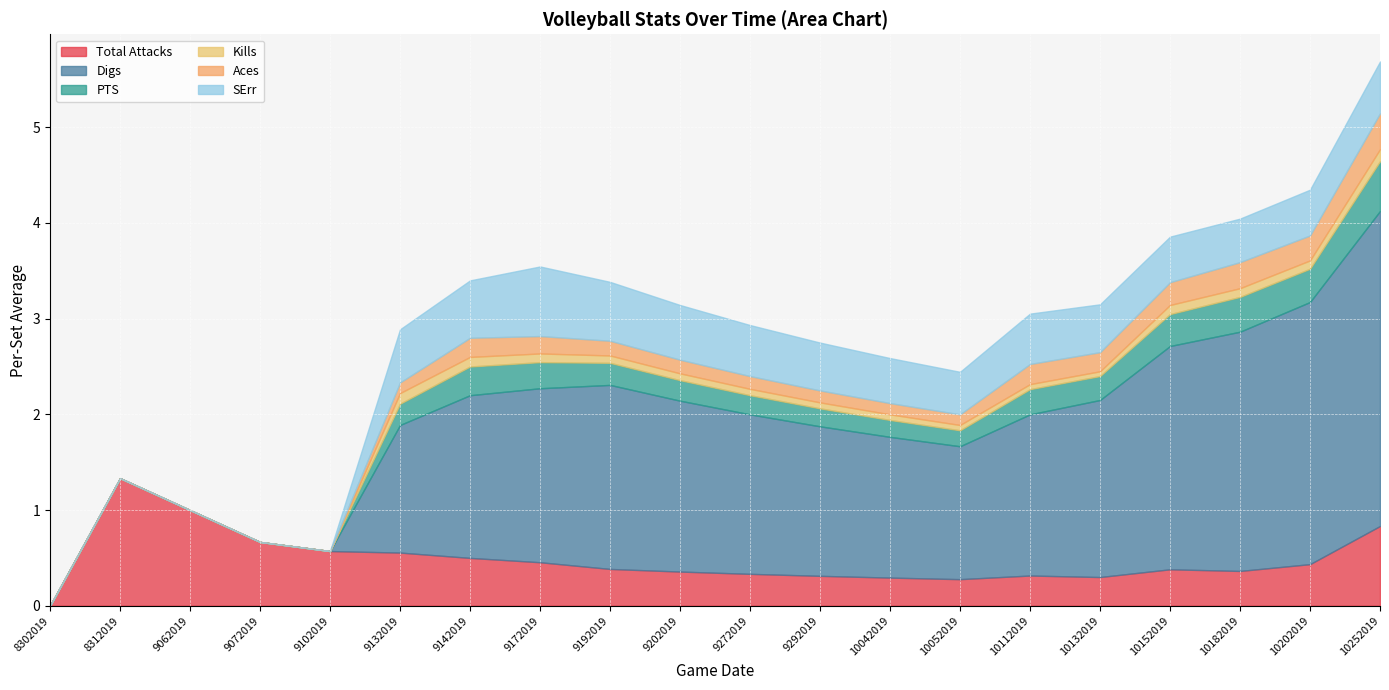

At which label does Total Attacks reach its peak?

8312019